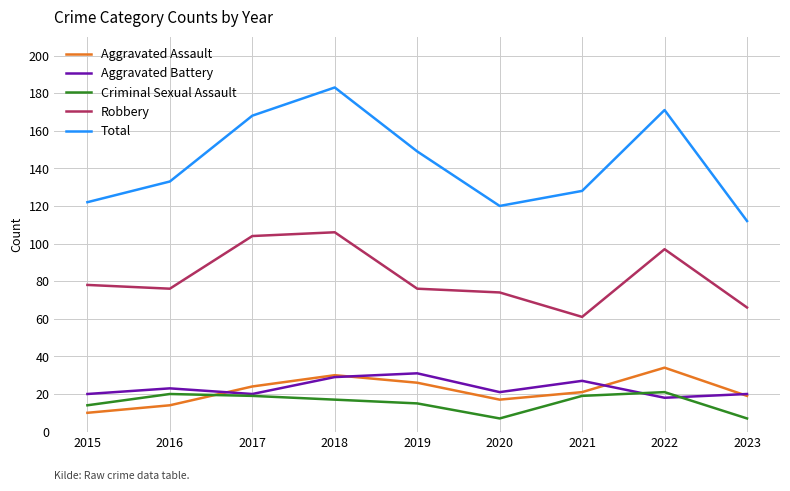

The Criminal Sexual Assault series shows 11 at 2021. True or false?

False